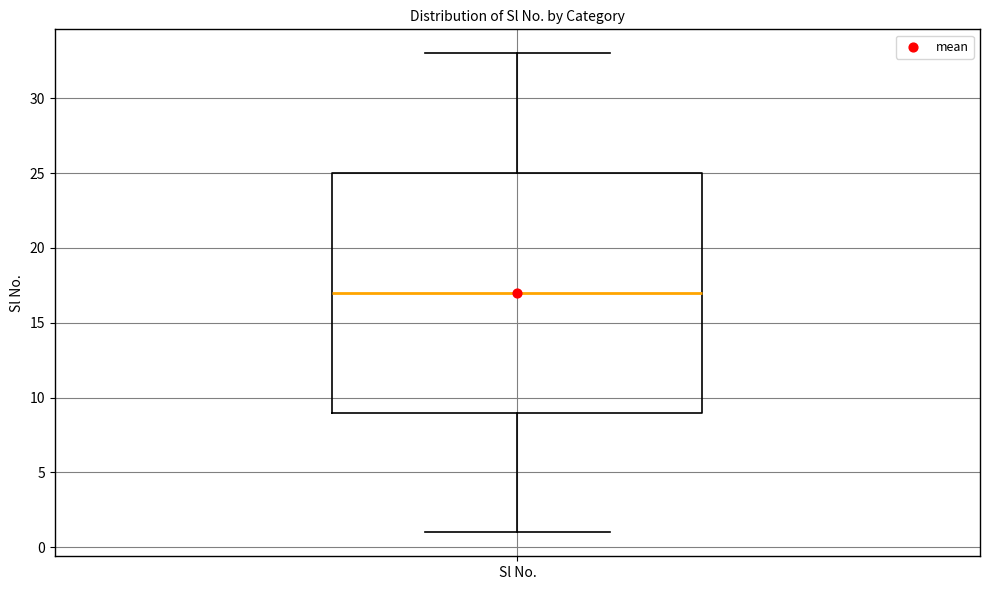

Transcribe this box plot: give where the median line is, the range the box spans, and where the two whiskers end, as read against the y-axis. The values are not printed on the chart, so give them approximately, as read against the axis.

median 17, box 9 to 25, whiskers 1 to 33